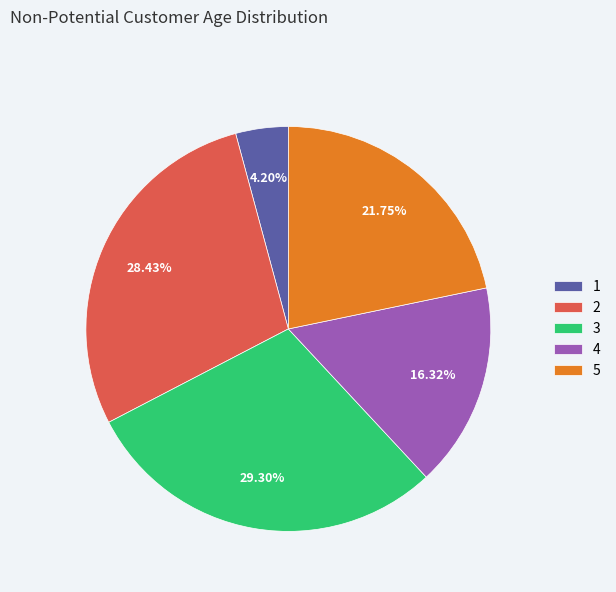

Rank the categories by value from lowest to highest.

1, 4, 5, 2, 3